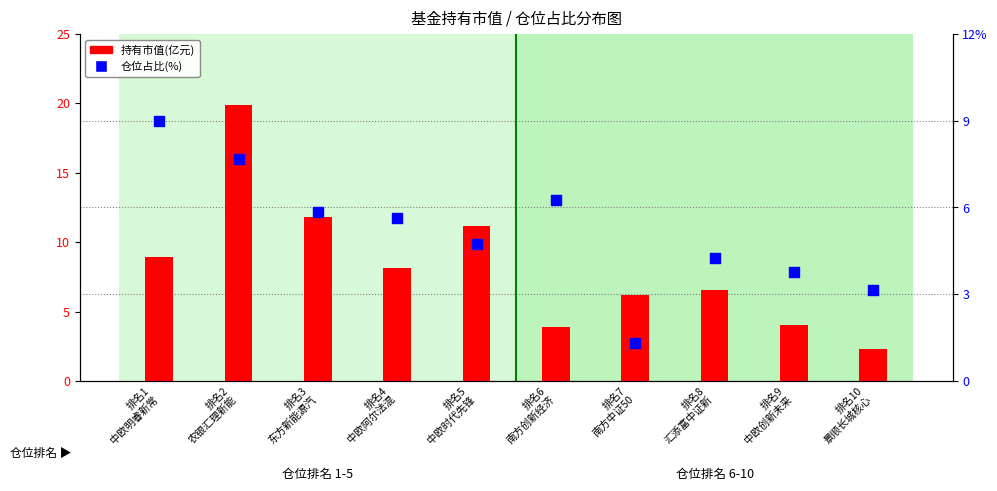

What is the total value across all series at 排名9
中欧创新未来?

7.8